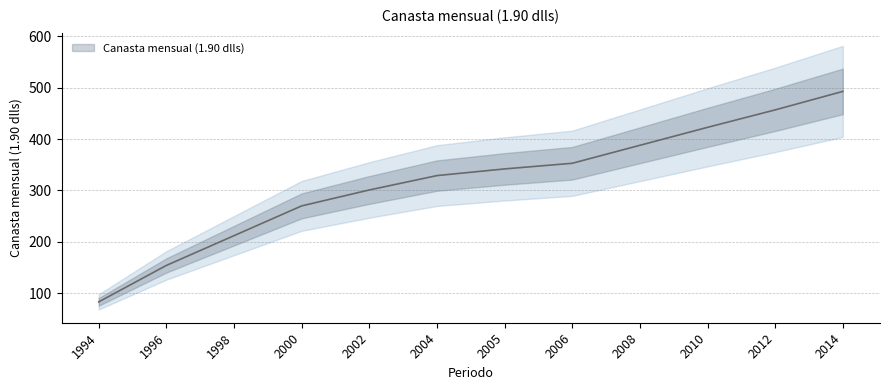

Is it true that the value at 2004 is 329?

True